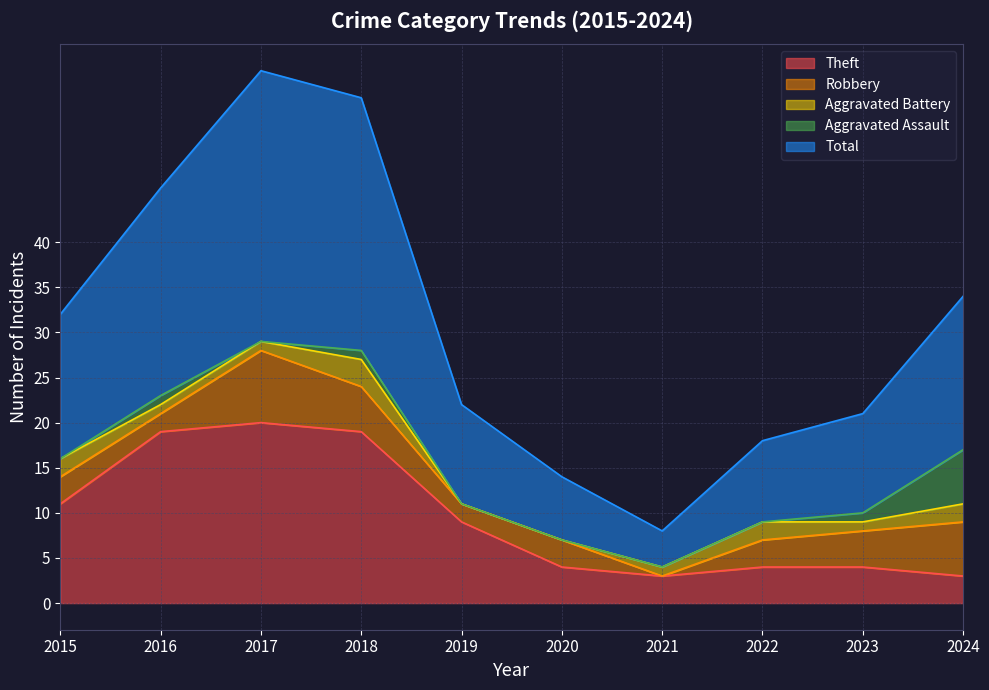

How many Aggravated Assault values are between 0 and 1?

9